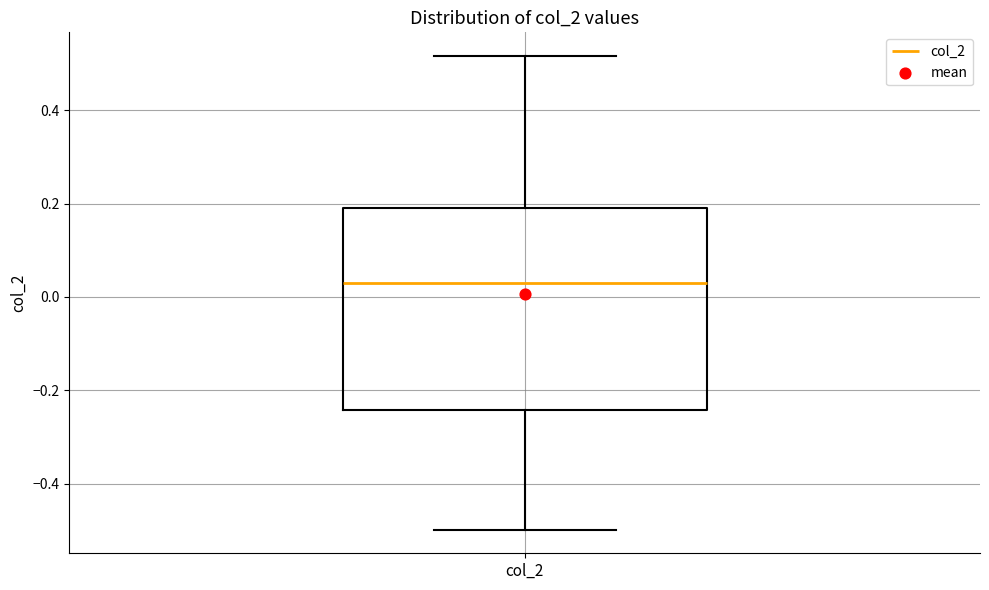

Transcribe this box plot: give where the median line is, the range the box spans, and where the two whiskers end, as read against the y-axis. The values are not printed on the chart, so give them approximately, as read against the axis.

median 0.04, box -0.24 to 0.20, whiskers -0.50 to 0.52